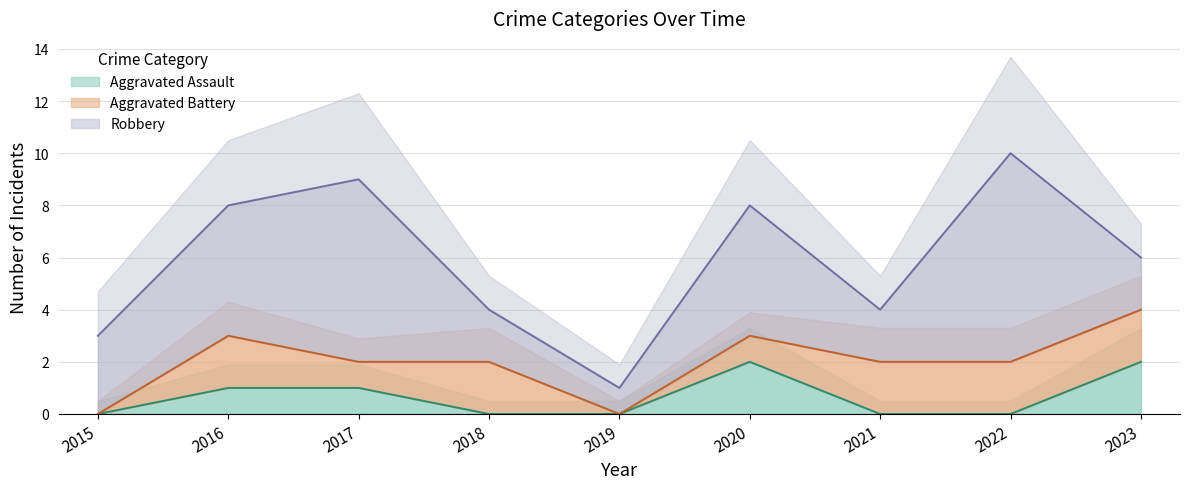

The Aggravated Assault series shows -1 at 2021. True or false?

False